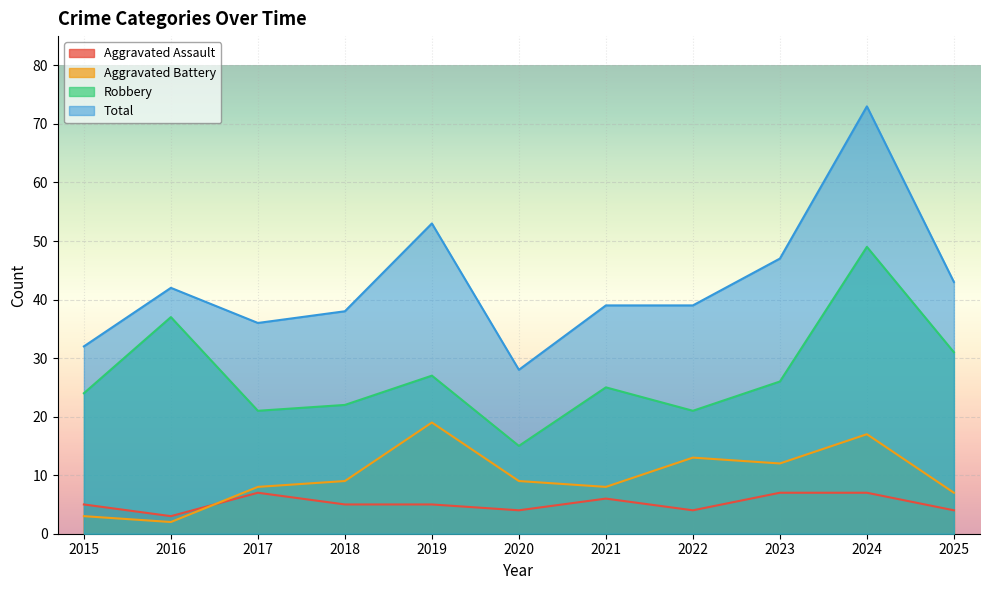

List the series in order of their peak value, highest first.

Total, Robbery, Aggravated Battery, Aggravated Assault